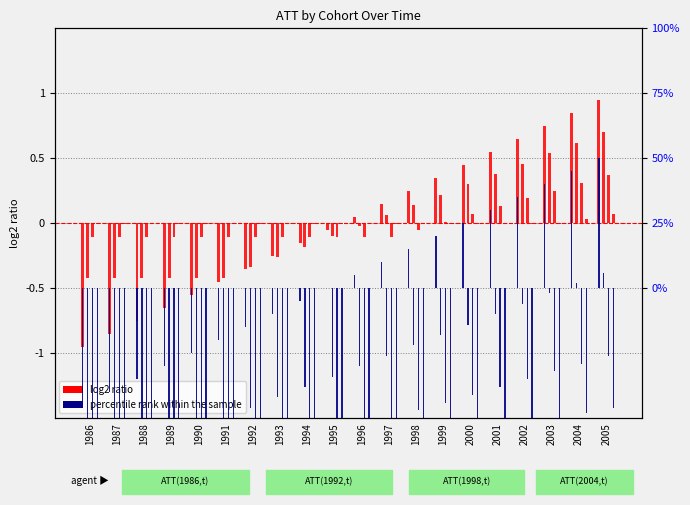

What is the sum of the percentile rank within the sample values at 1993 and 2005?

40.0